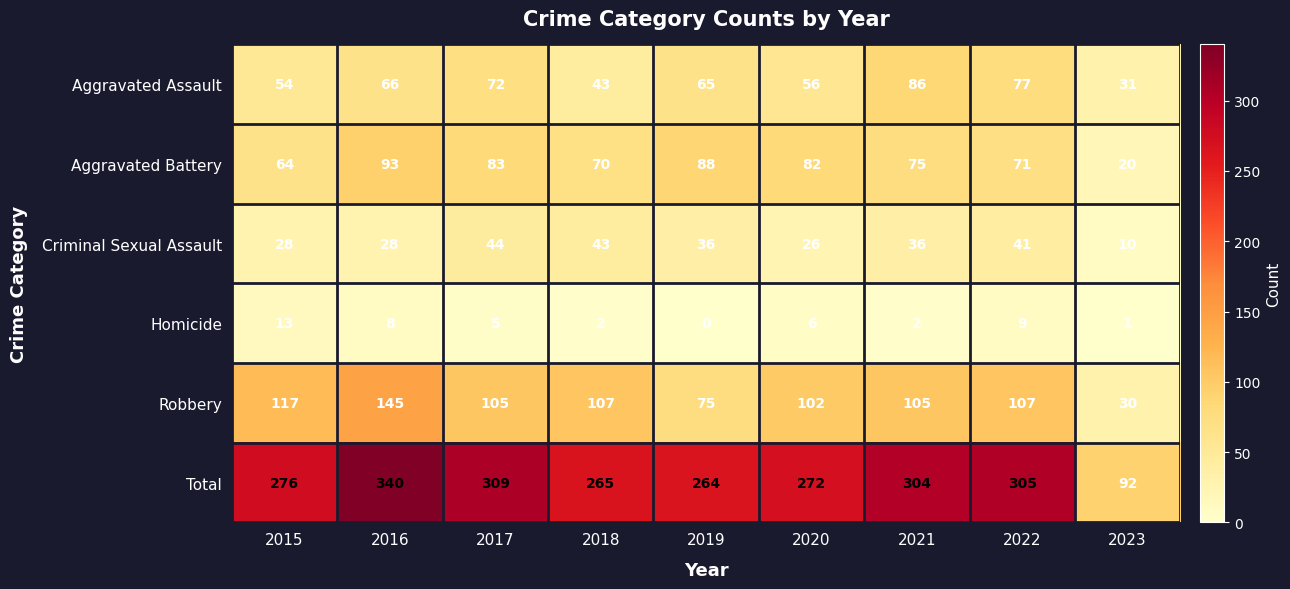

What is the total value across all series at 2022?

610